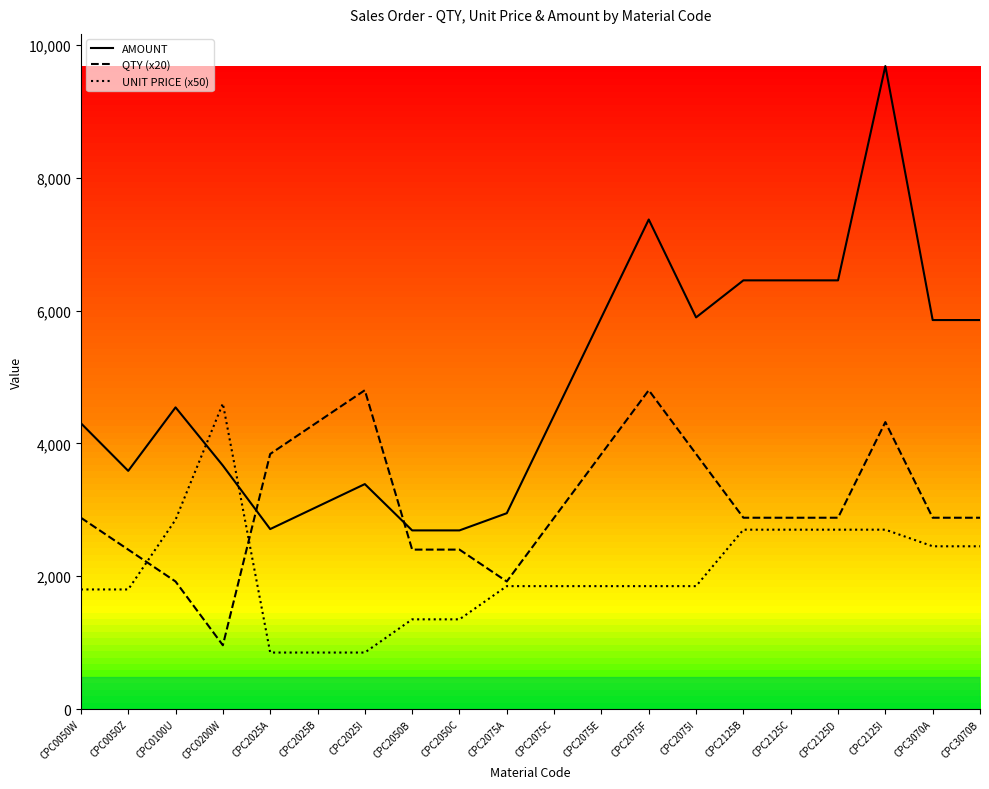

True or false: QTY (x20) has a value of 5106.2 at CPC2125C.

False